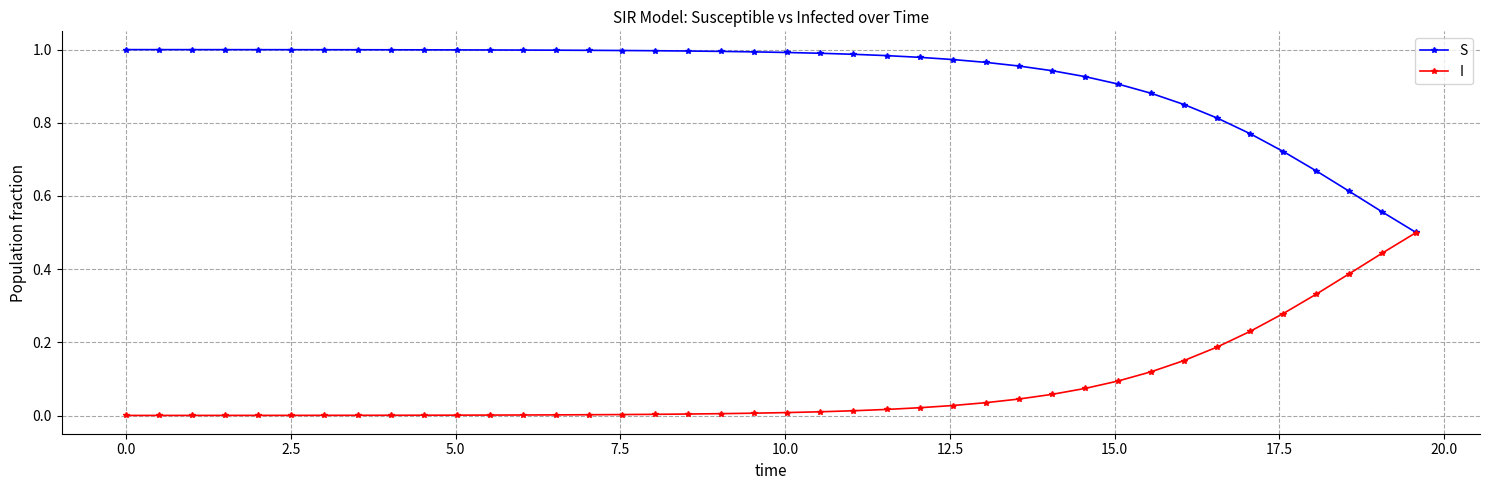

List the series in order of their overall mean, highest first.

S, I